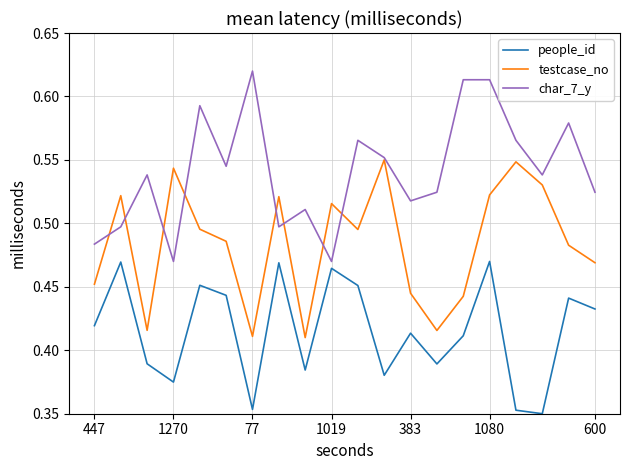

Which series has the largest total across all categories?

char_7_y